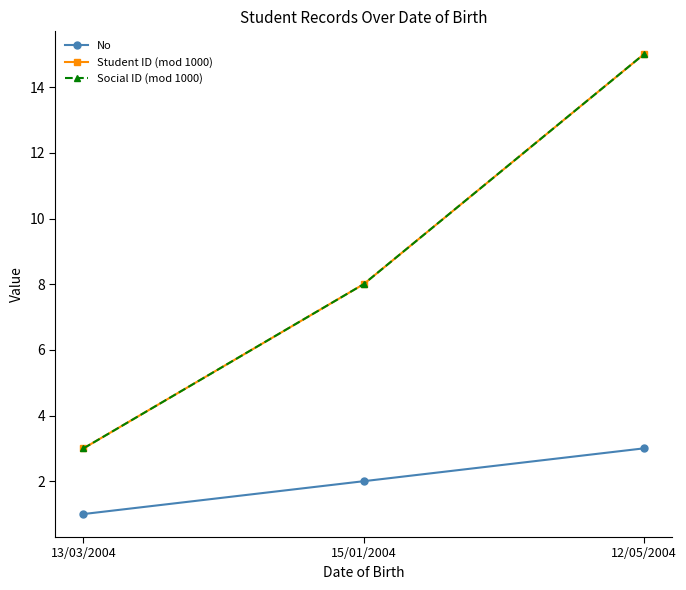

Does the chart have visible grid lines?

No